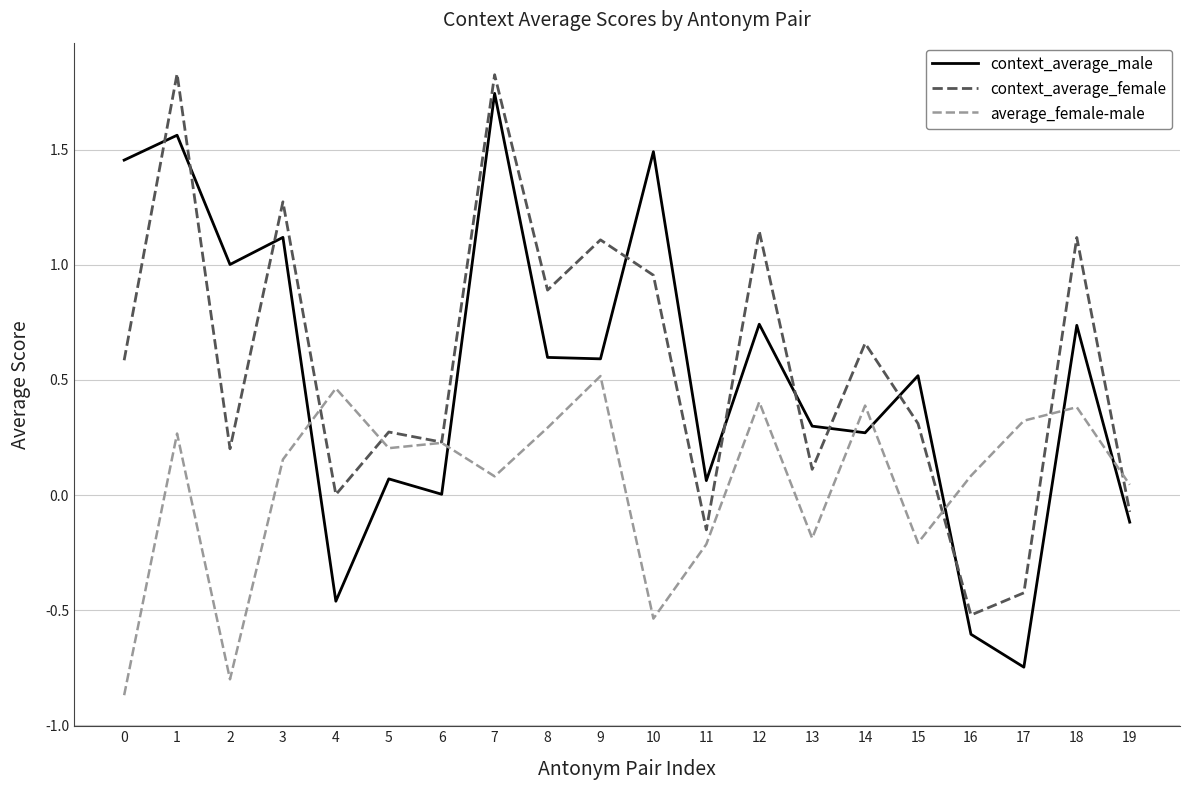

Which series ends up on top after the final intersection of average_female-male and context_average_male?

average_female-male